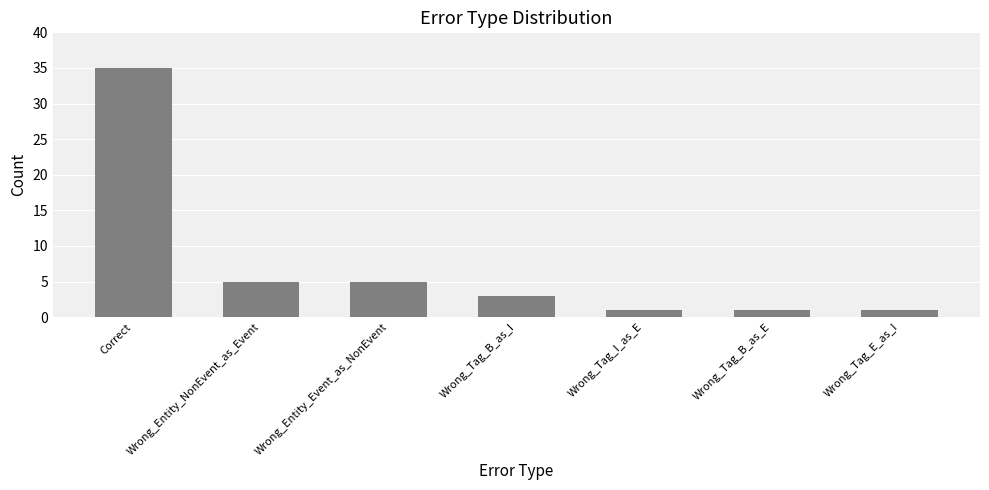

True or false: the data shows 1 at Wrong_Tag_B_as_E.

True